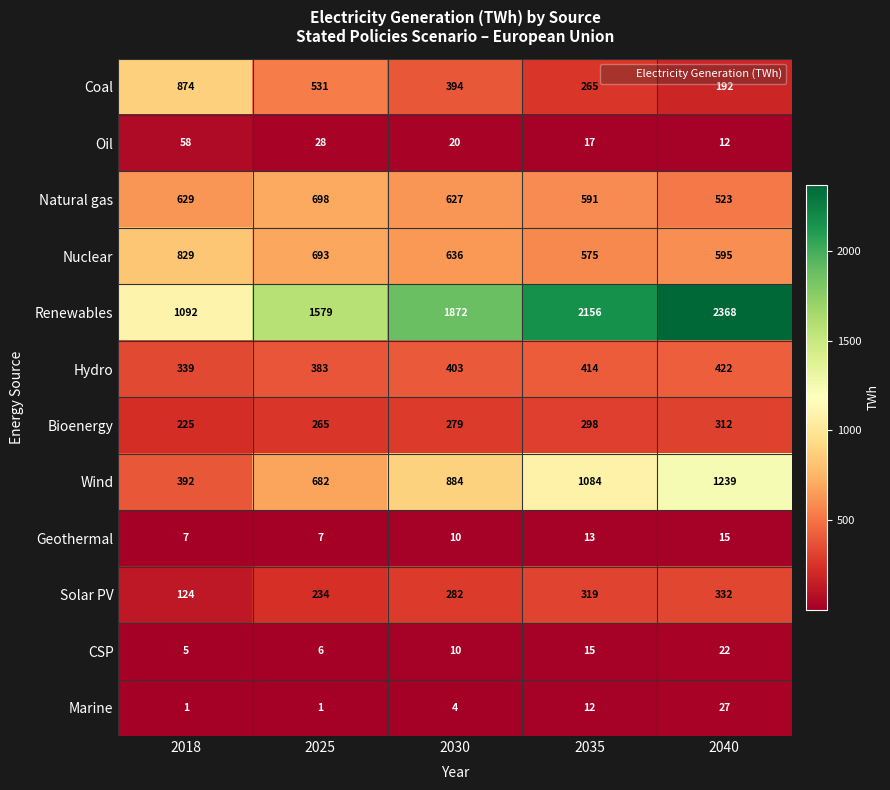

Which series changed the most between 2025 and 2040?

Renewables